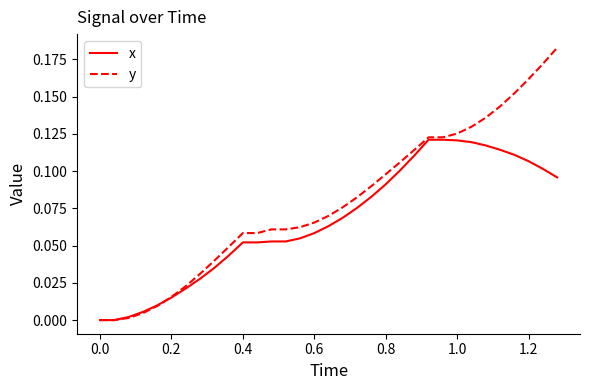

Which series has the widest spread of values?

y